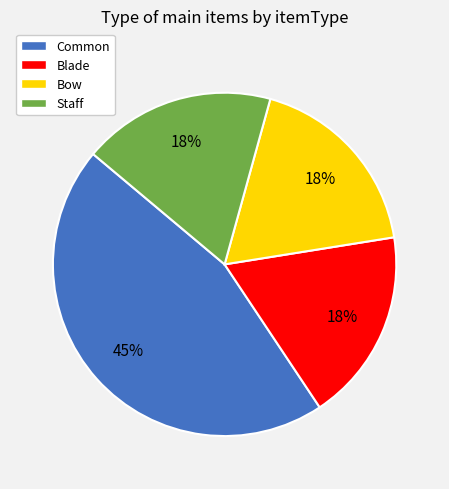

What is the largest slice in the pie chart?

Common